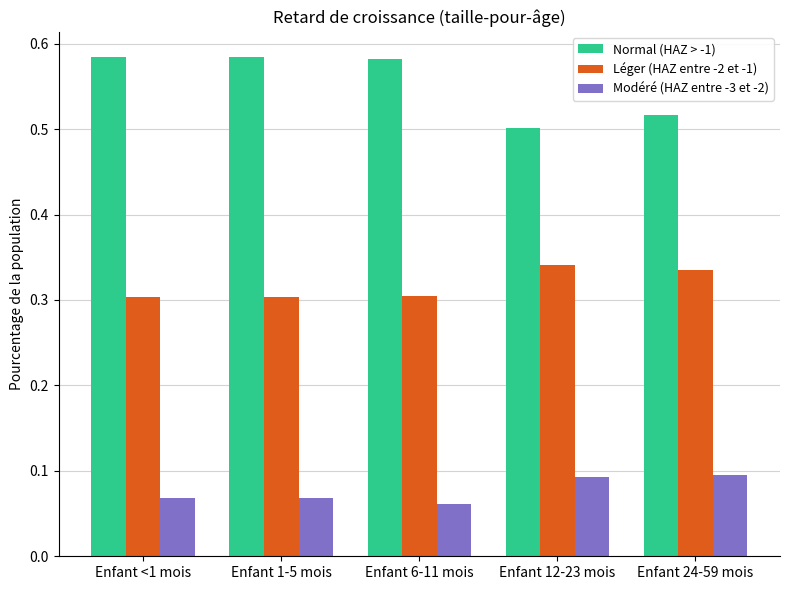

Is it true that Léger (HAZ entre -2 et -1) equals 0.3 at Enfant 24-59 mois?

True